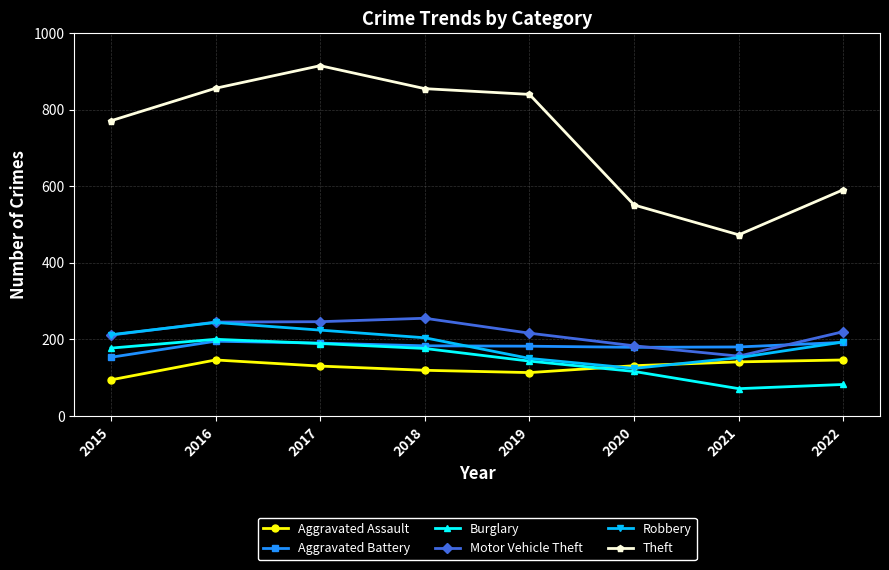

Is the value of Burglary at 2017 greater than the value of Aggravated Assault at 2020?

Yes